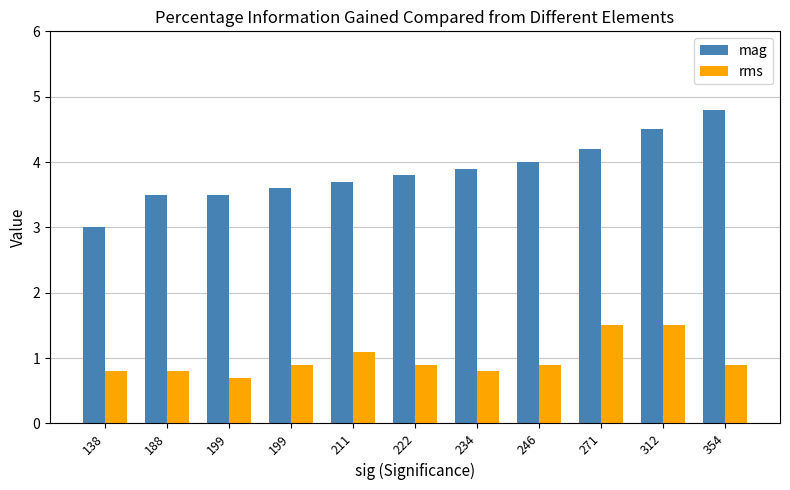

What is the average value of the rms series?

1.0